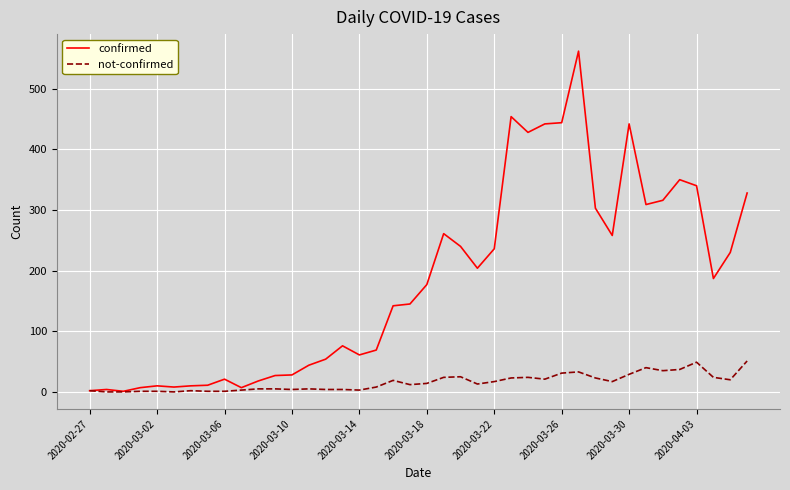

What is the highest value of the not-confirmed series?

51